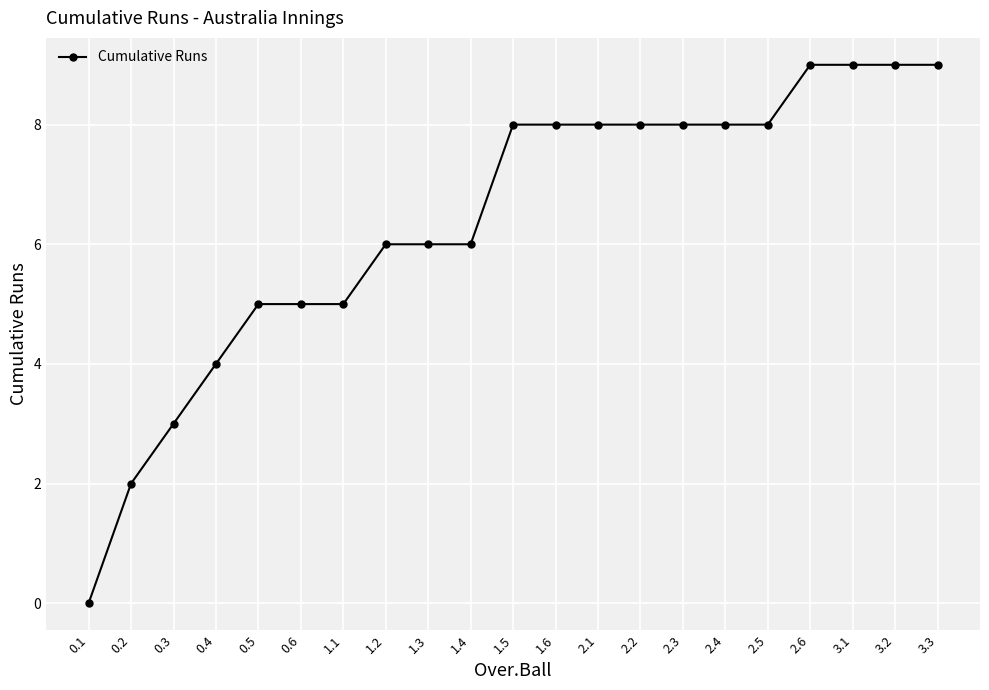

Which has a higher value, 2.4 or 3.1?

3.1